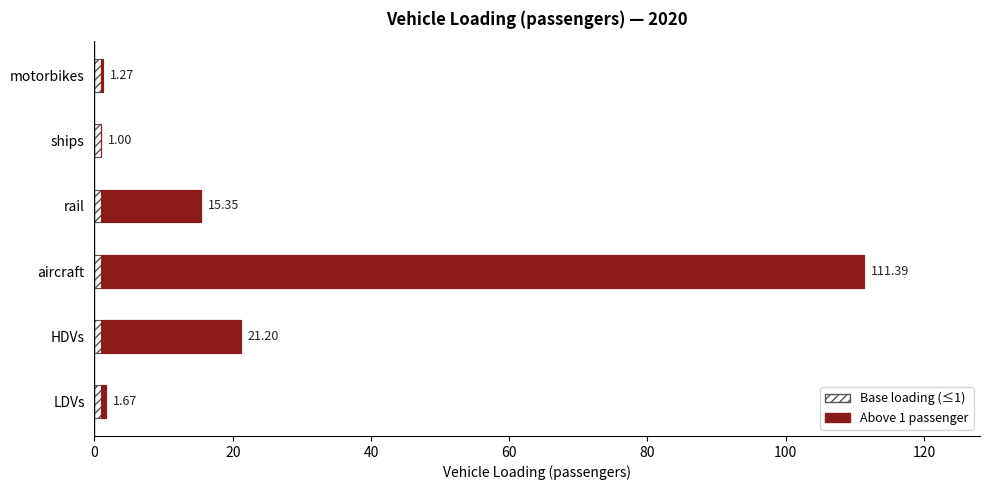

Is the value of Above base (1 passenger) at LDVs greater than the value of Base loading at LDVs?

No